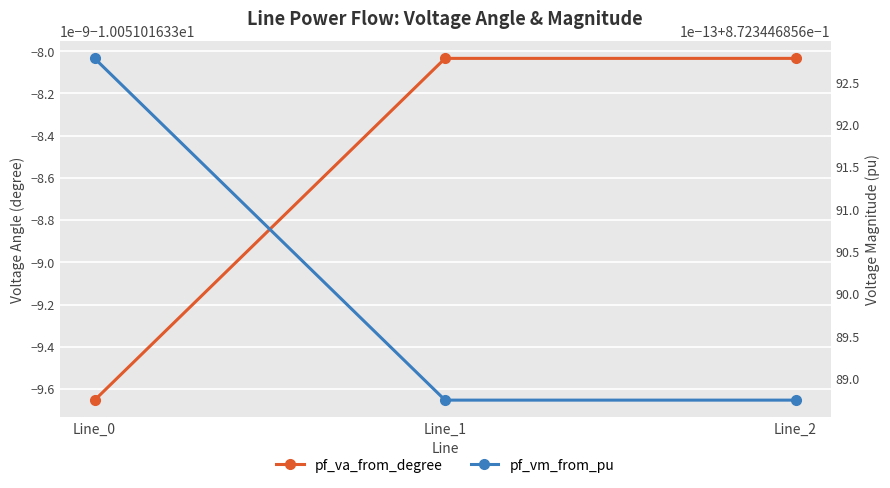

At how many categories does at least one series exceed -1?

3